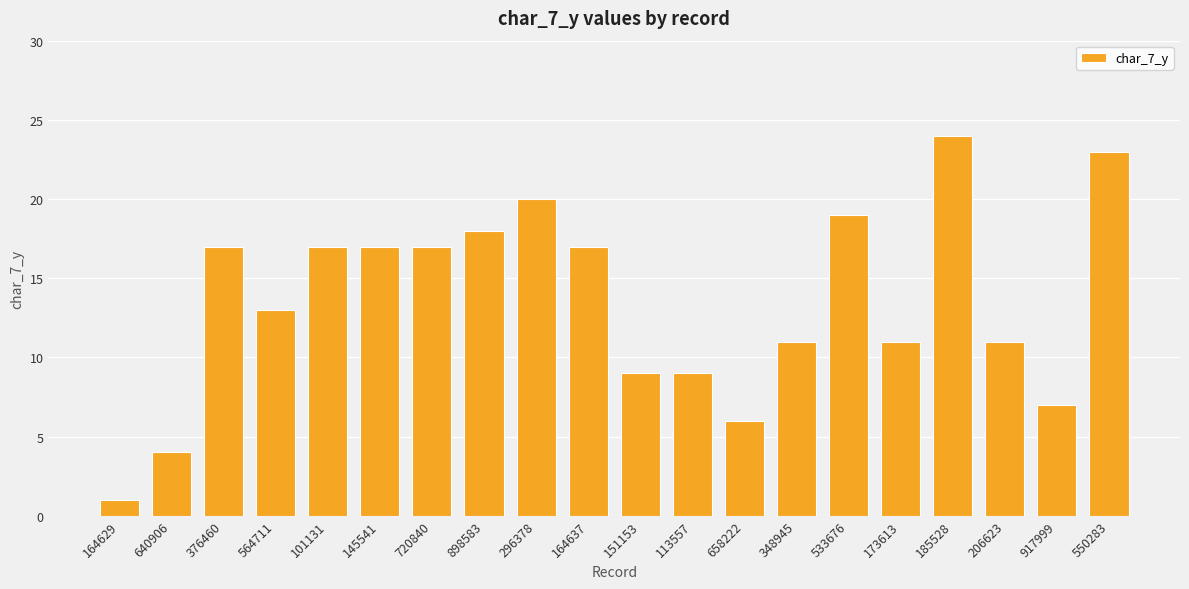

What is the value of the 10th bar from the left?

17